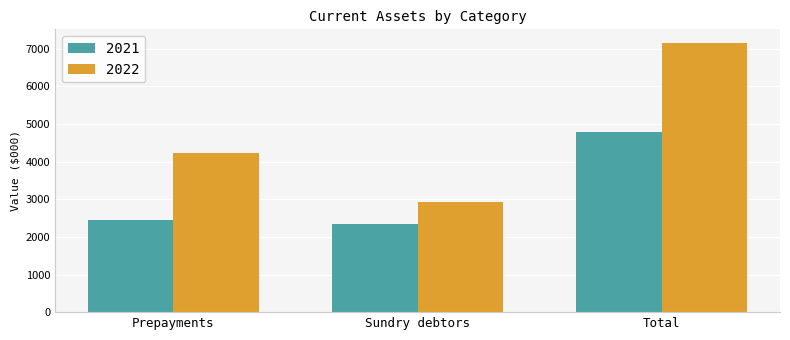

What is the lowest value of the 2021 series?

2346